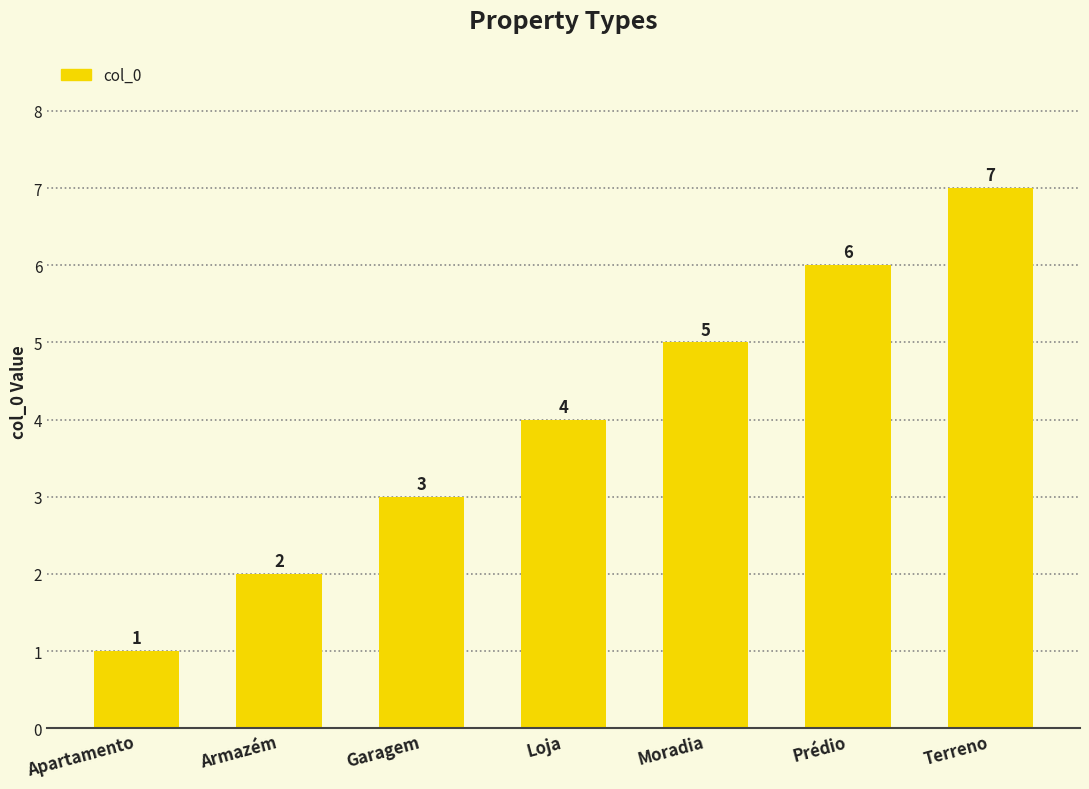

Are the bars grouped side by side (vs. stacked)?

No